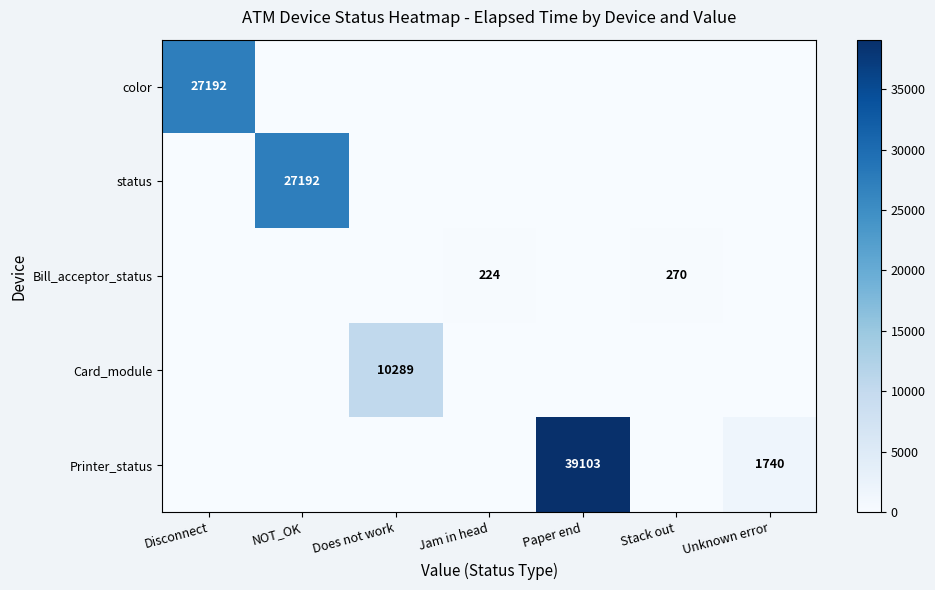

The value of Printer_status at Unknown error is 1740. True or false?

True